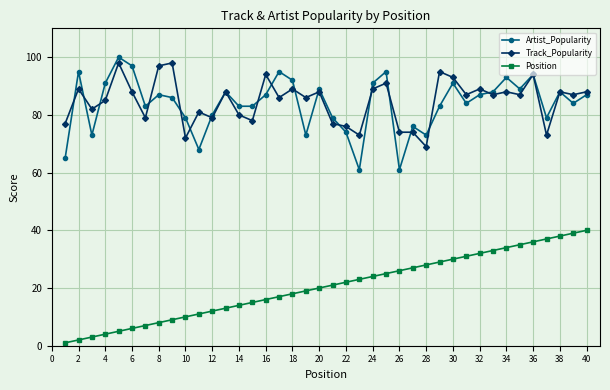

True or false: Track_Popularity has more than 2 points higher than both neighbors.

True